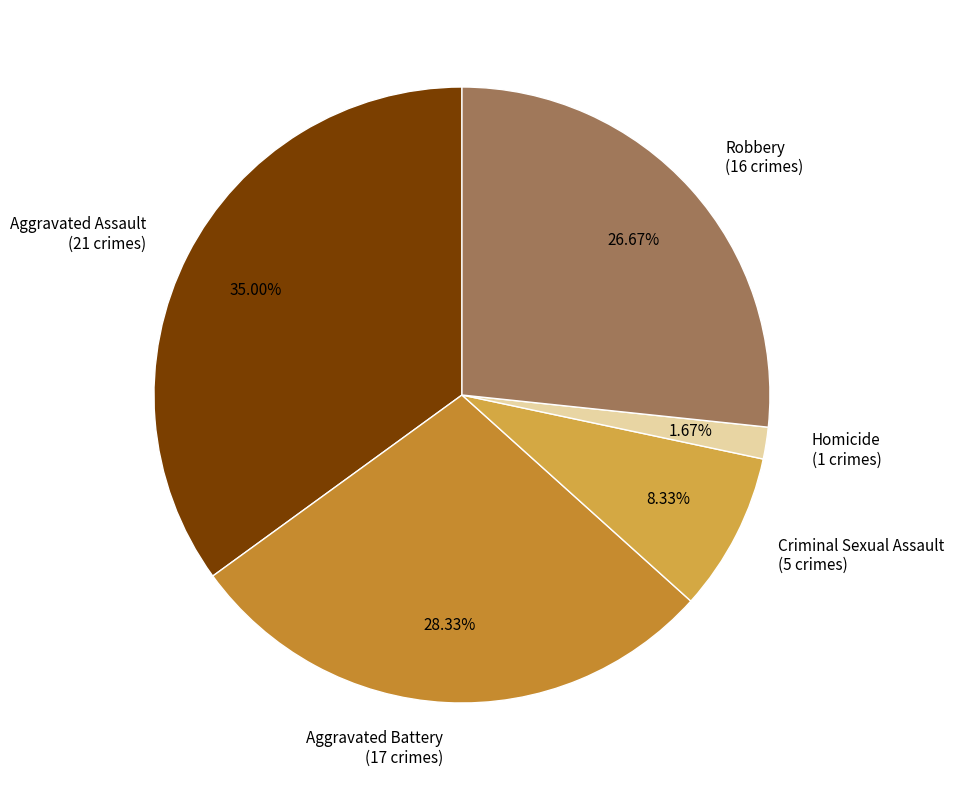

How many segments does this pie chart have?

5